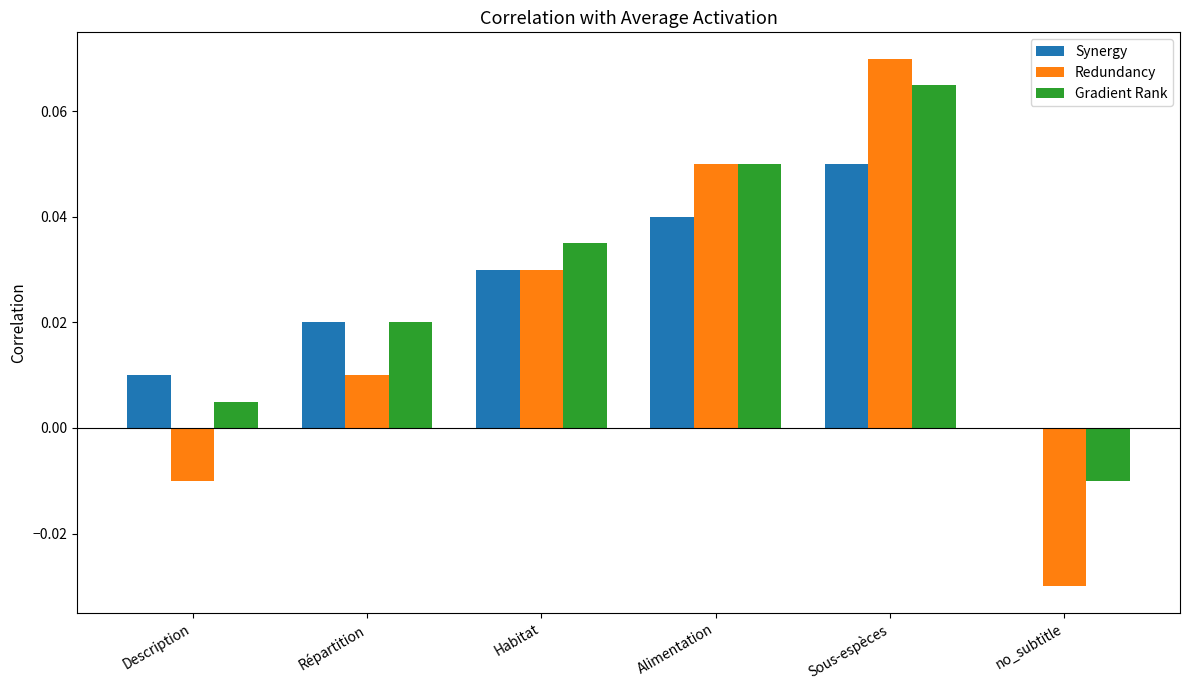

How many data points does each series have?

6